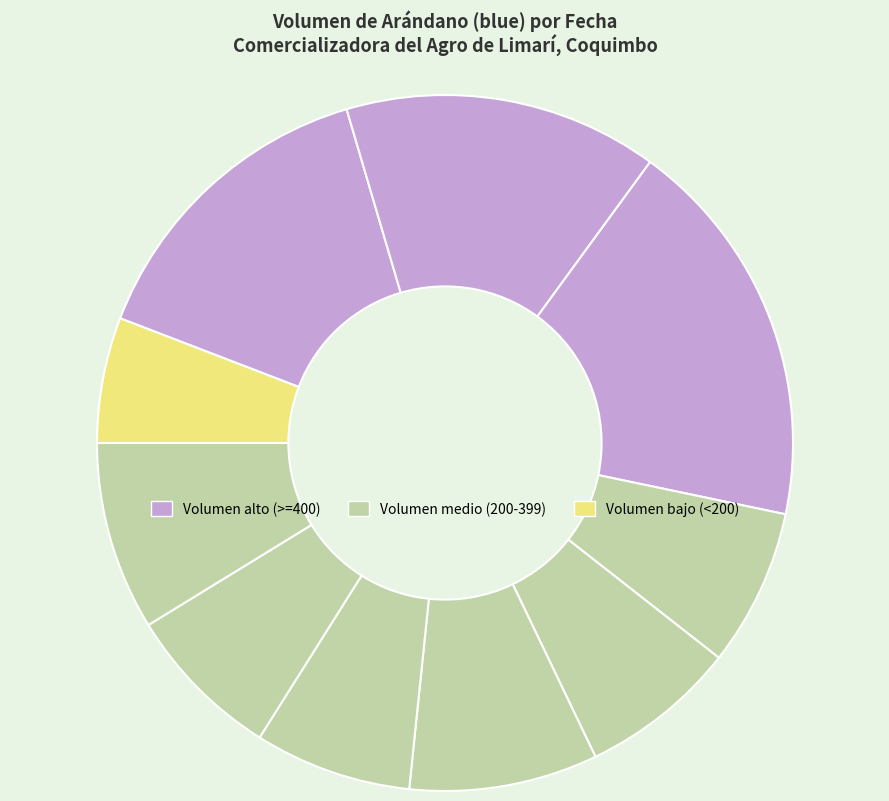

Count the number of slices in the pie.

10